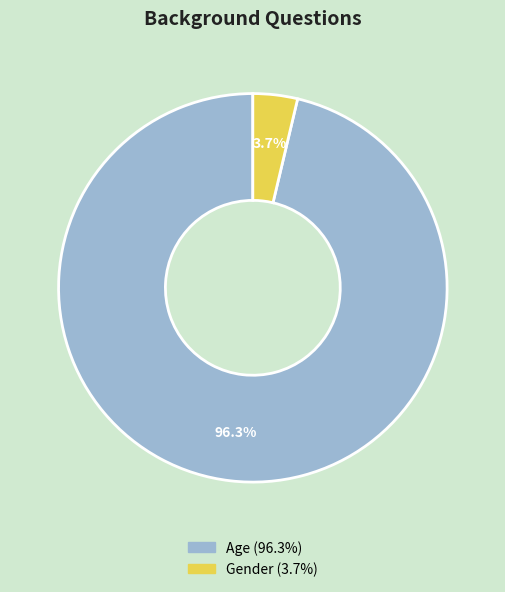

Count the number of slices in the pie.

2